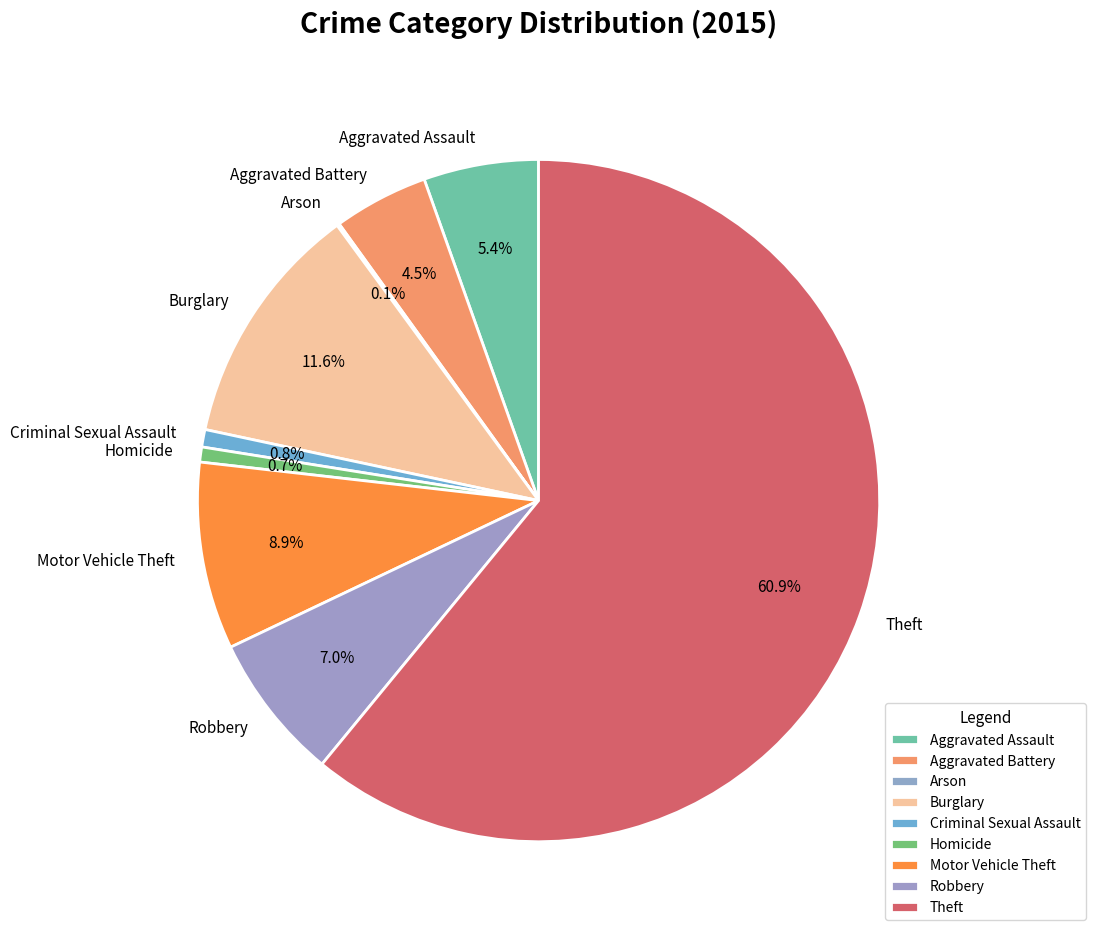

To the nearest percent, what percentage of the pie is Motor Vehicle Theft?

9%